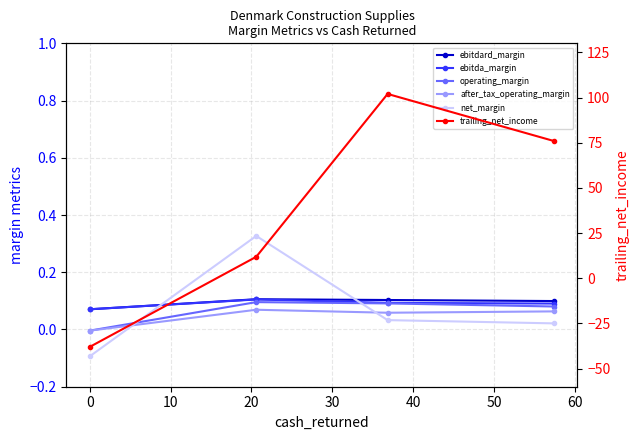

The operating_margin series shows 0.0 at −10. True or false?

False